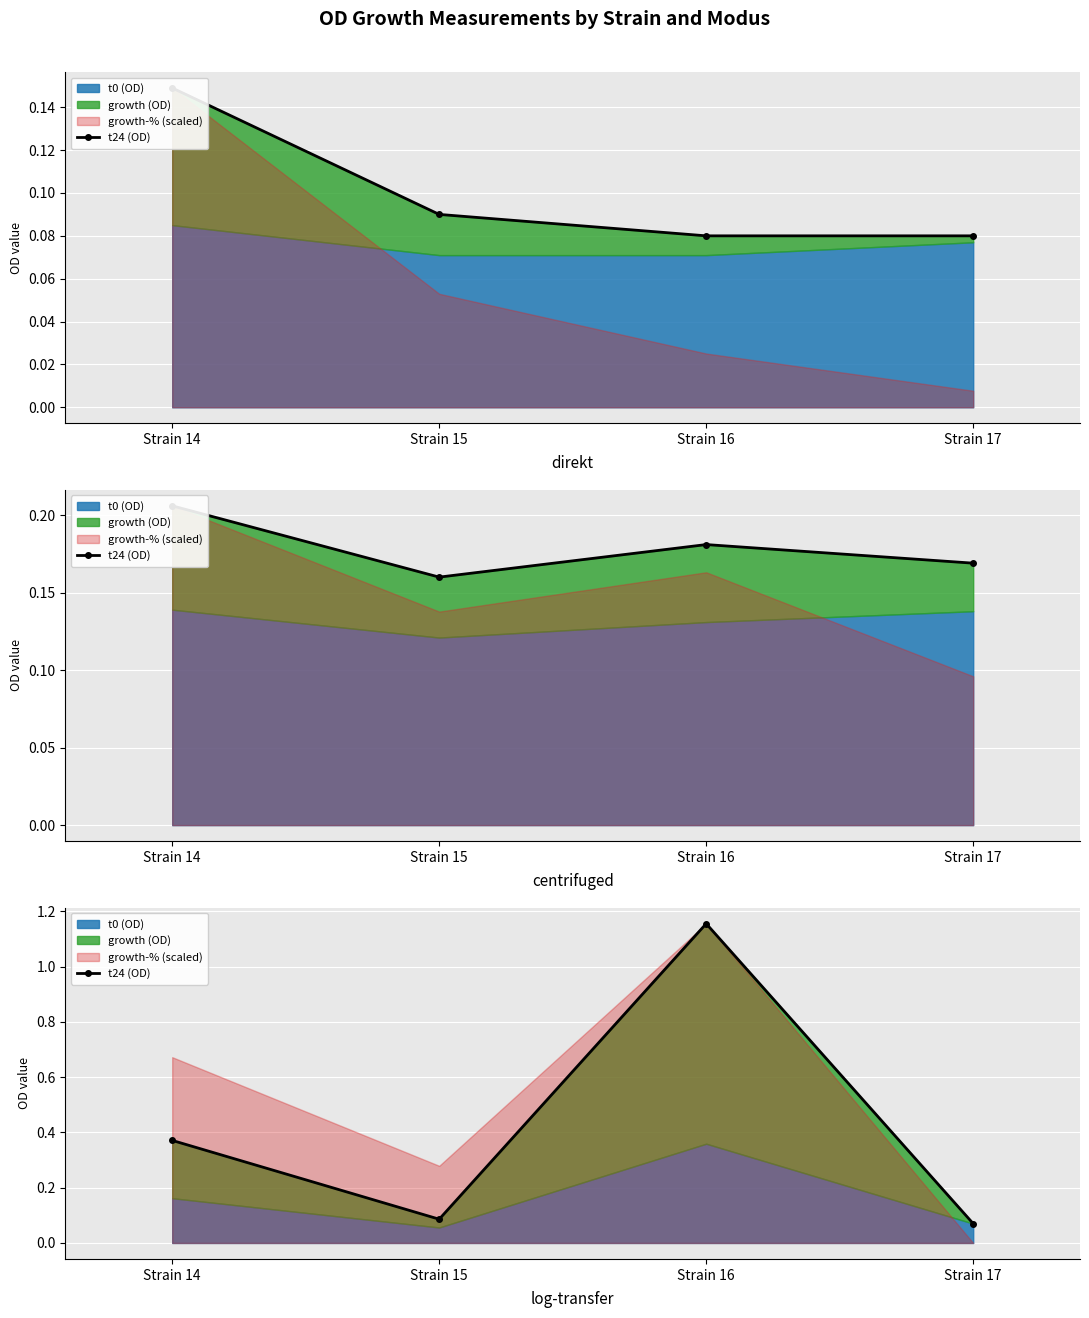

Between Strain 17 and Strain 15, which is larger?

Strain 15